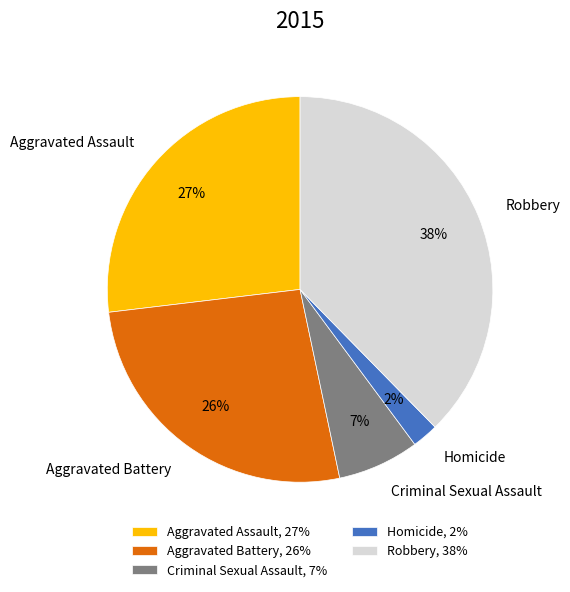

What is the ratio of the value at Robbery to the value at Aggravated Assault?

1.4